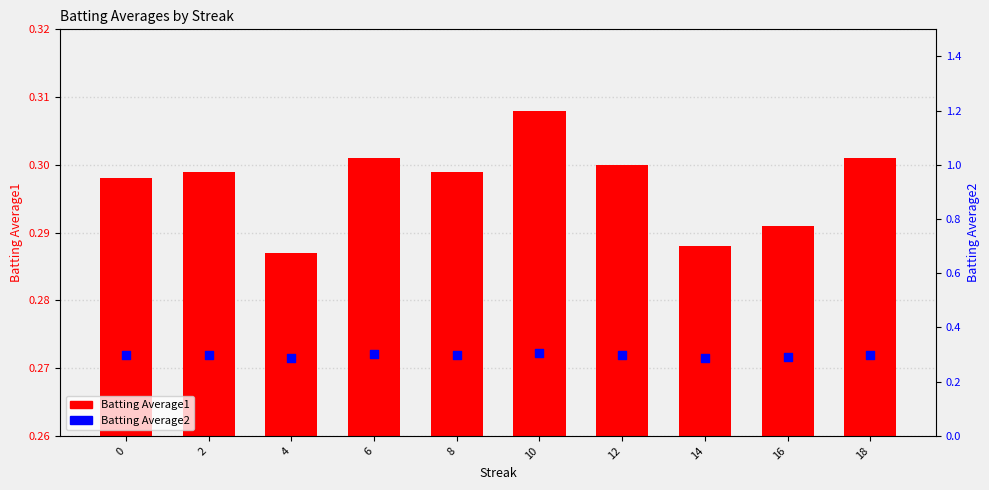

Is the value of Batting Average2 at 8 greater than the value of Batting Average1 at 10?

No